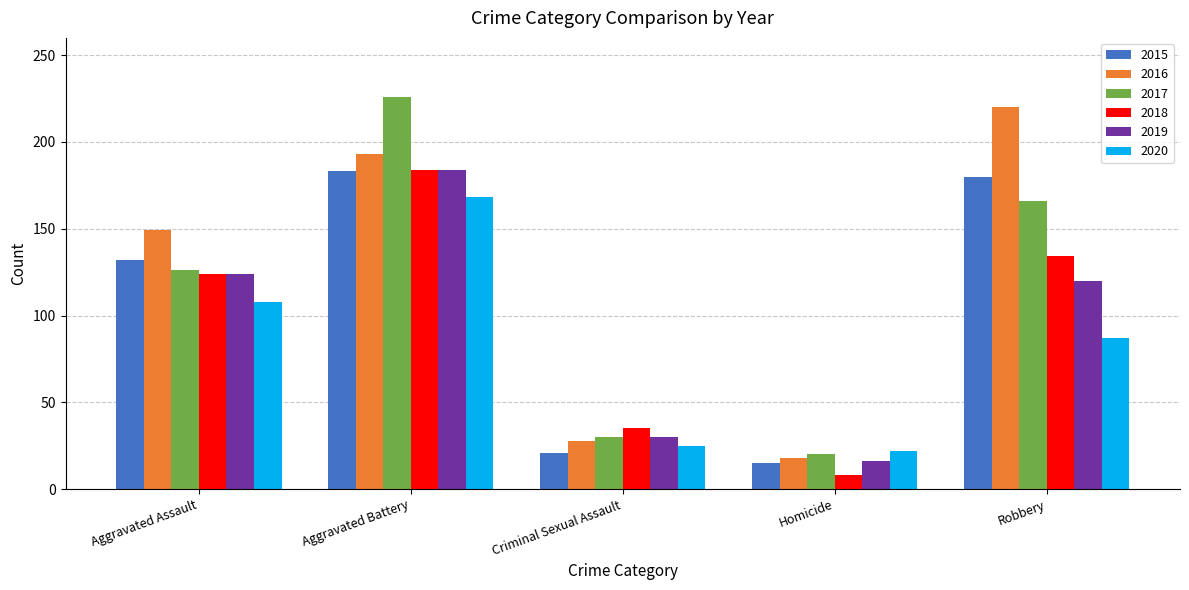

What is the greatest value displayed?

226